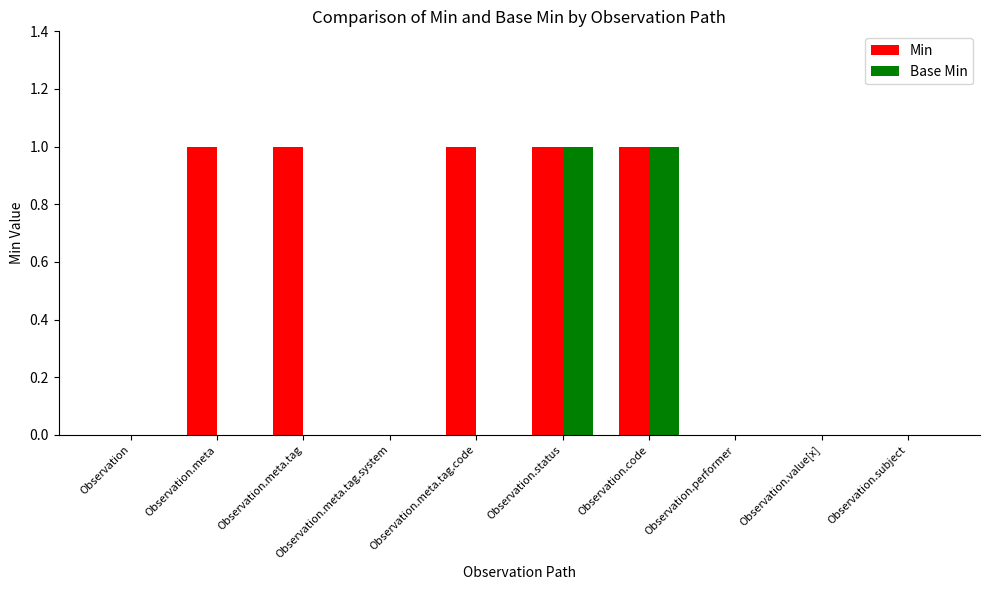

Is the value of Base Min at Observation.performer greater than the value of Min at Observation.status?

No